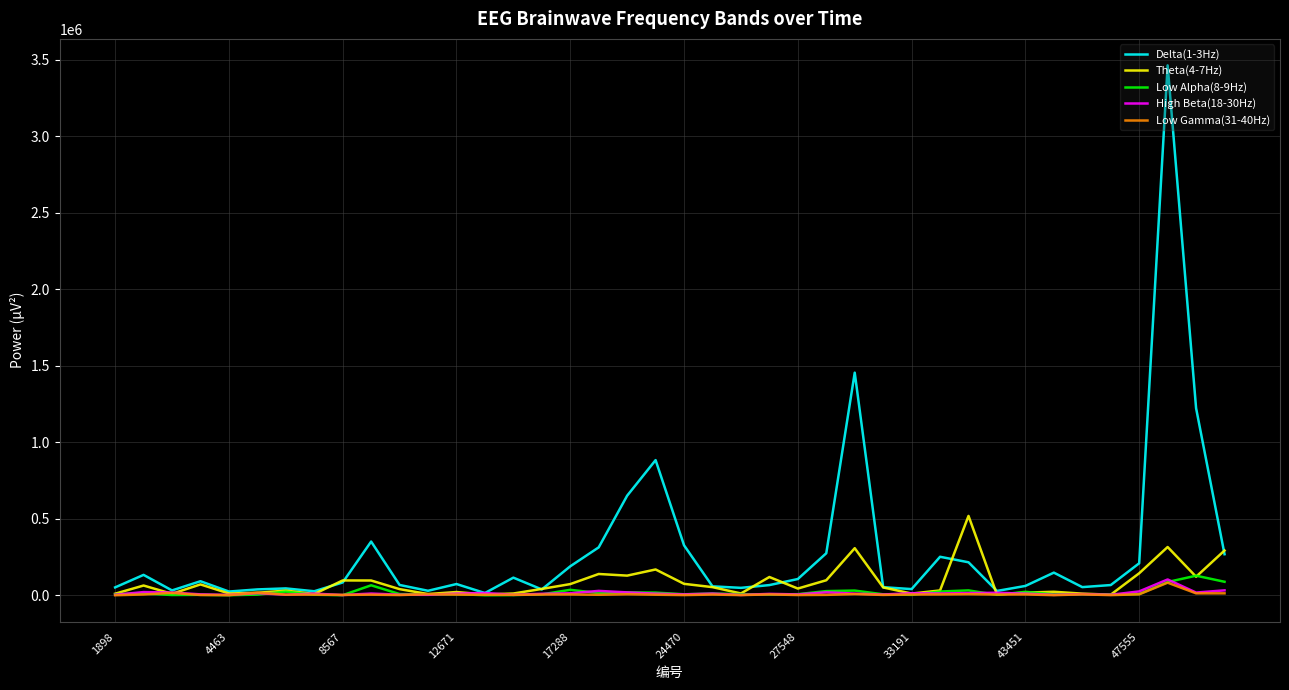

Which series has the widest spread of values?

Delta(1-3Hz)